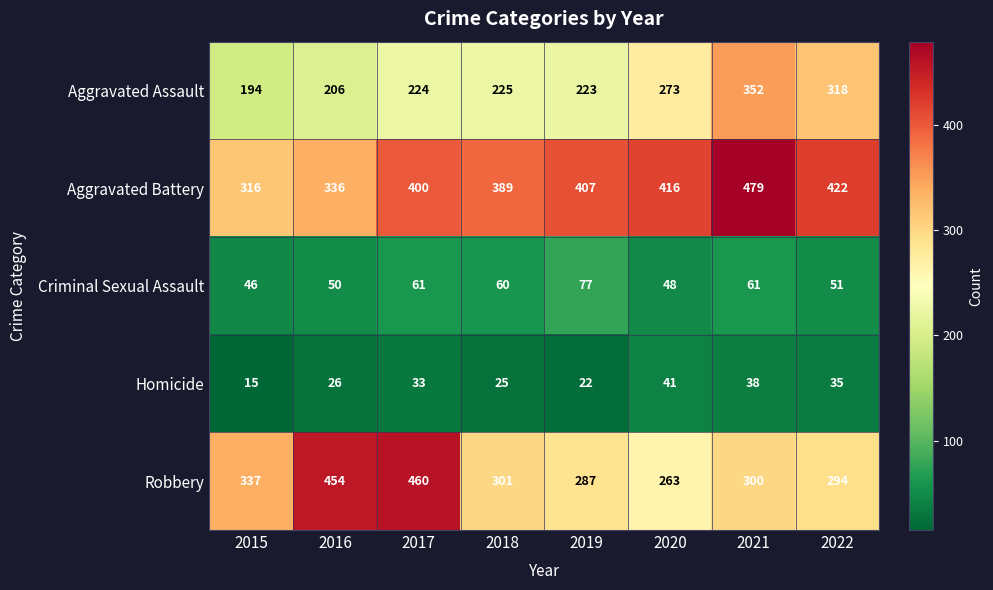

What is the difference between the Aggravated Assault values at 2015 and 2016?

12